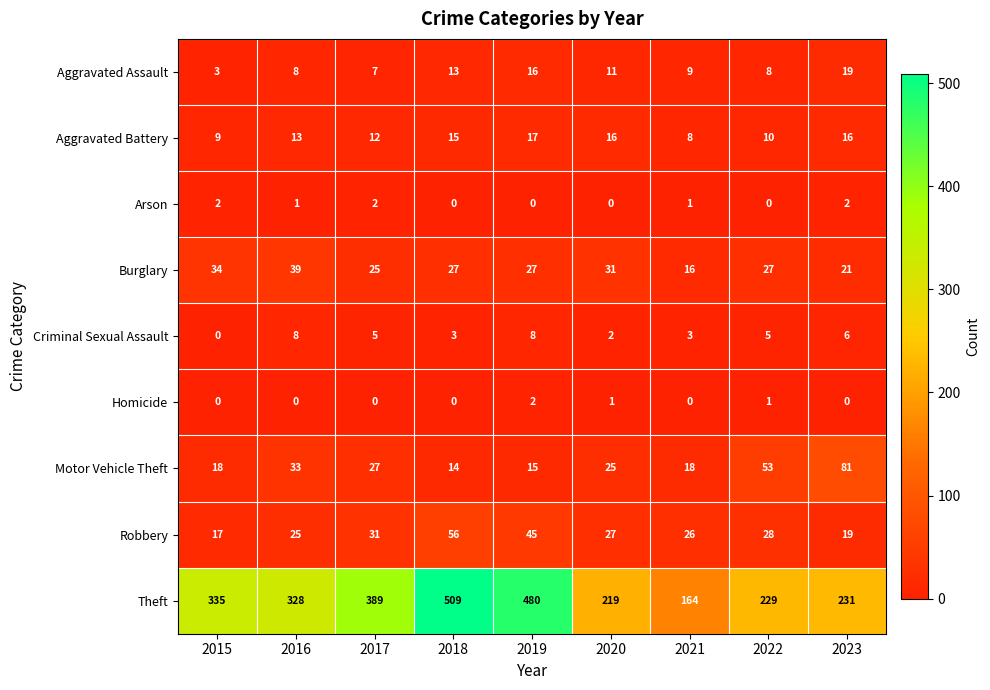

At how many categories does at least one series exceed 332?

4